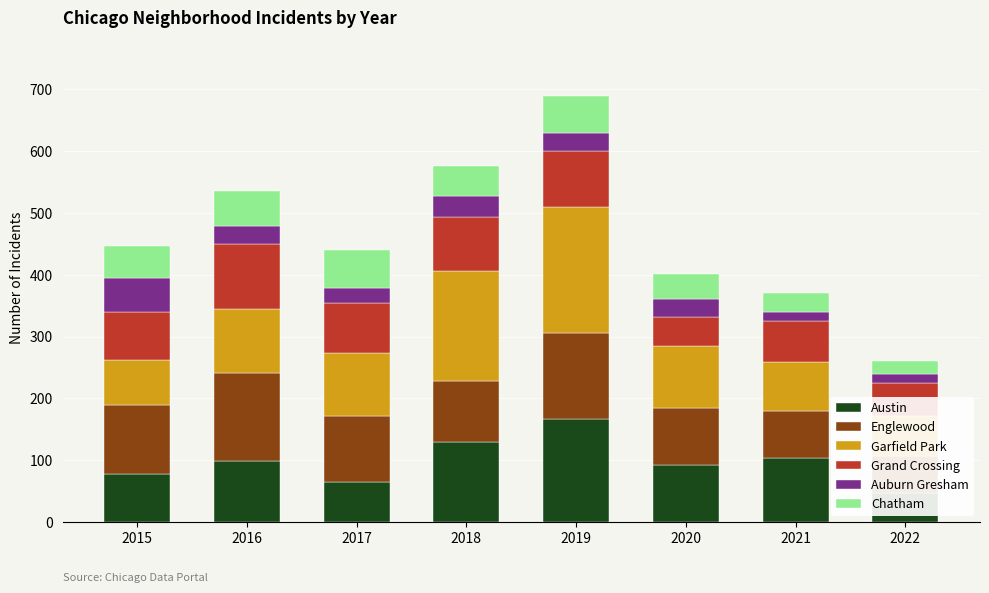

True or false: Auburn Gresham has a value of 56 at 2015.

True